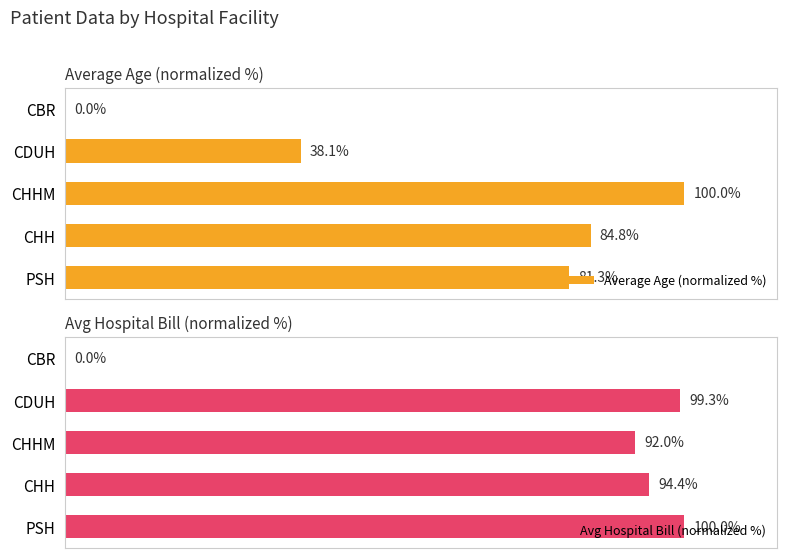

What are all the series names shown in the legend?

Average Age (normalized %), Avg Hospital Bill (normalized %)